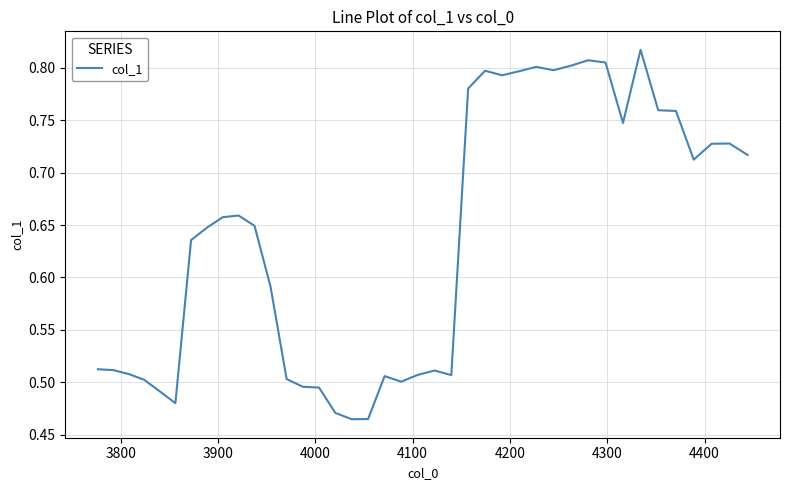

Is this an area chart (filled region under the line)?

No